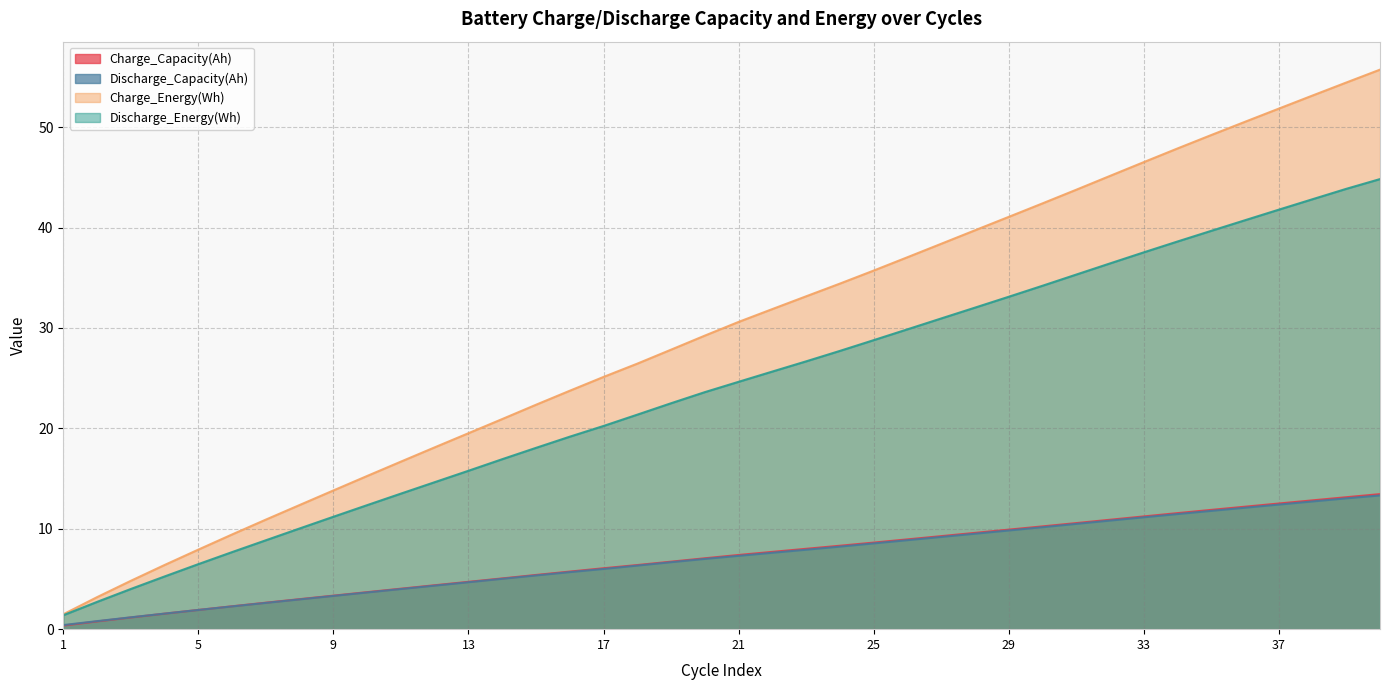

The Charge_Capacity(Ah) series shows 9.6 at 28. True or false?

True